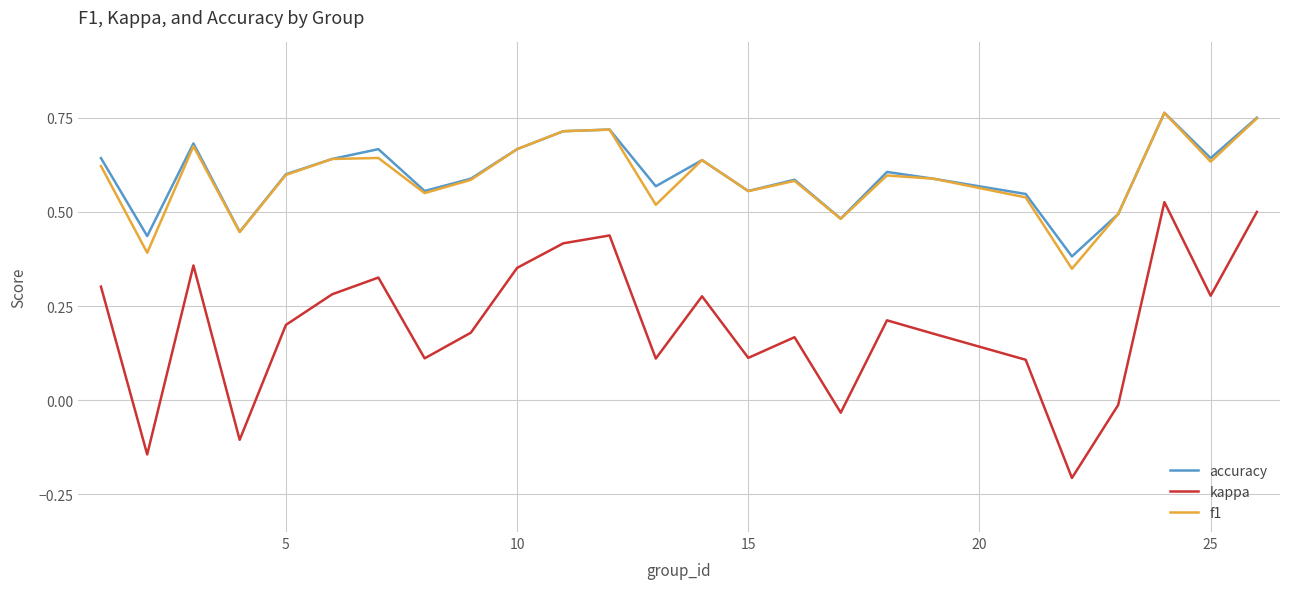

True or false: kappa and f1 cross at least once.

False